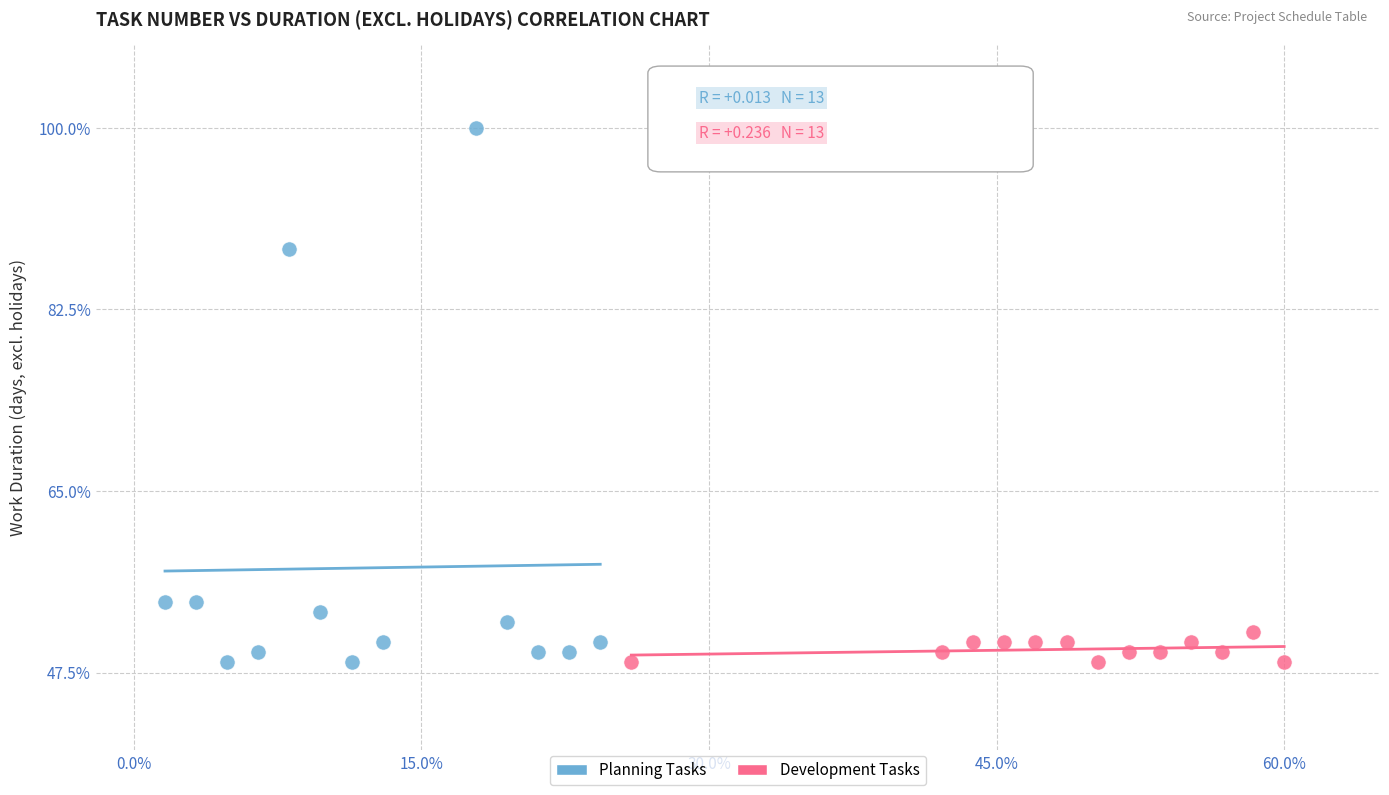

Which series has the widest spread of Y values?

Planning Tasks